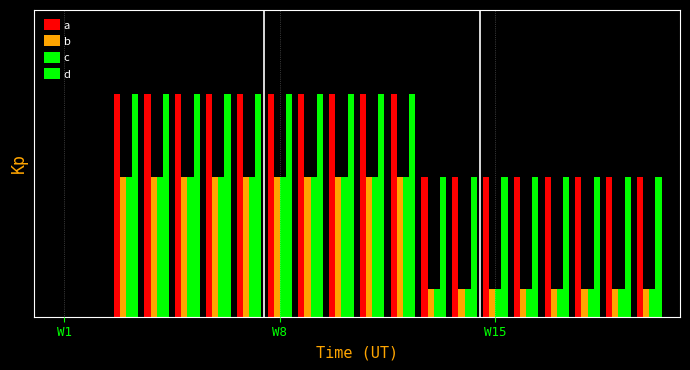

Are the bars horizontal?

No